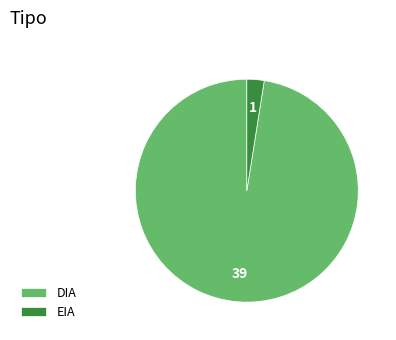

Combined, do EIA and DIA account for over 50%?

Yes